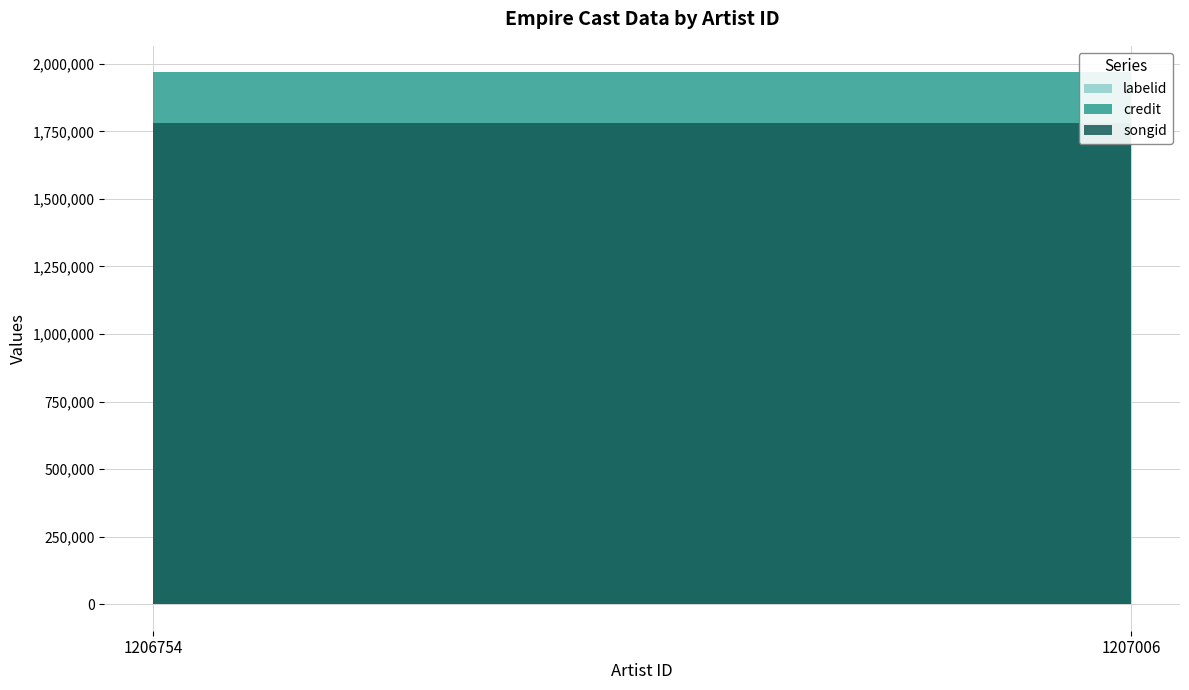

What is the value of the labelid point at the 1st from the left?

235